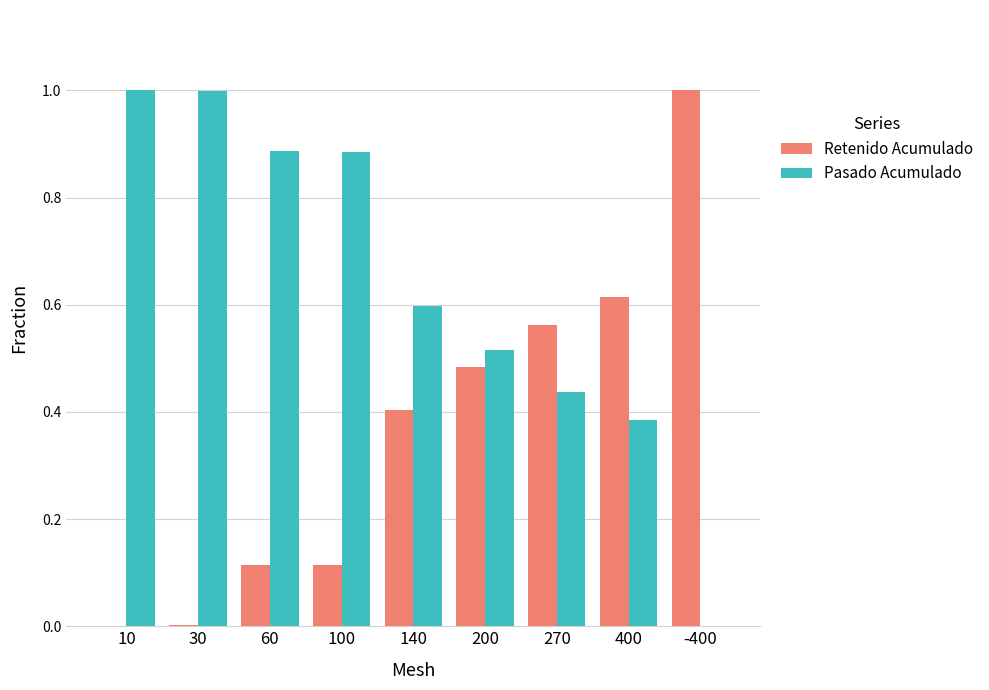

What is the sum of all Retenido Acumulado values?

3.3